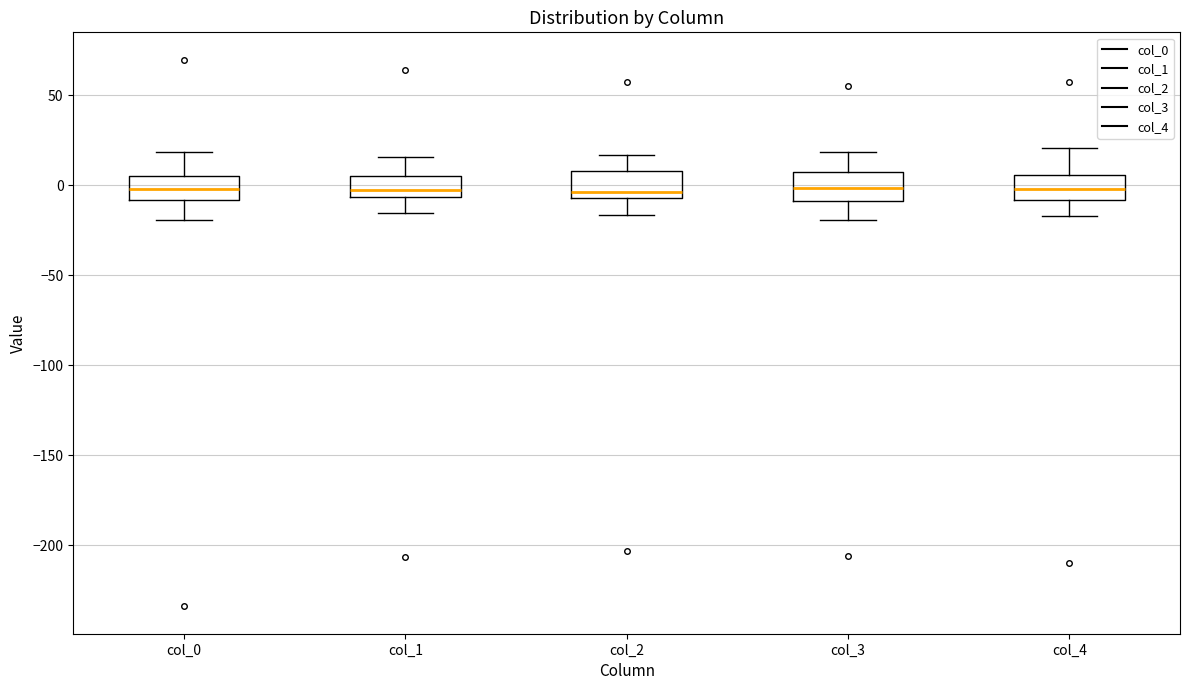

Reading left to right, read every box against the y-axis: the position of its median line, the range the box covers, and the ends of its whiskers. The values are not printed on the chart, so give them approximately, as read against the axis.

col_0: median 0, box -10 to 5, whiskers -20 to 20
col_1: median 0, box -5 to 5, whiskers -15 to 15
col_2: median -5 (just above the box's lower edge), box -5 to 10, whiskers -15 to 15
col_3: median 0, box -10 to 5, whiskers -20 to 20
col_4: median 0, box -10 to 5, whiskers -15 to 20